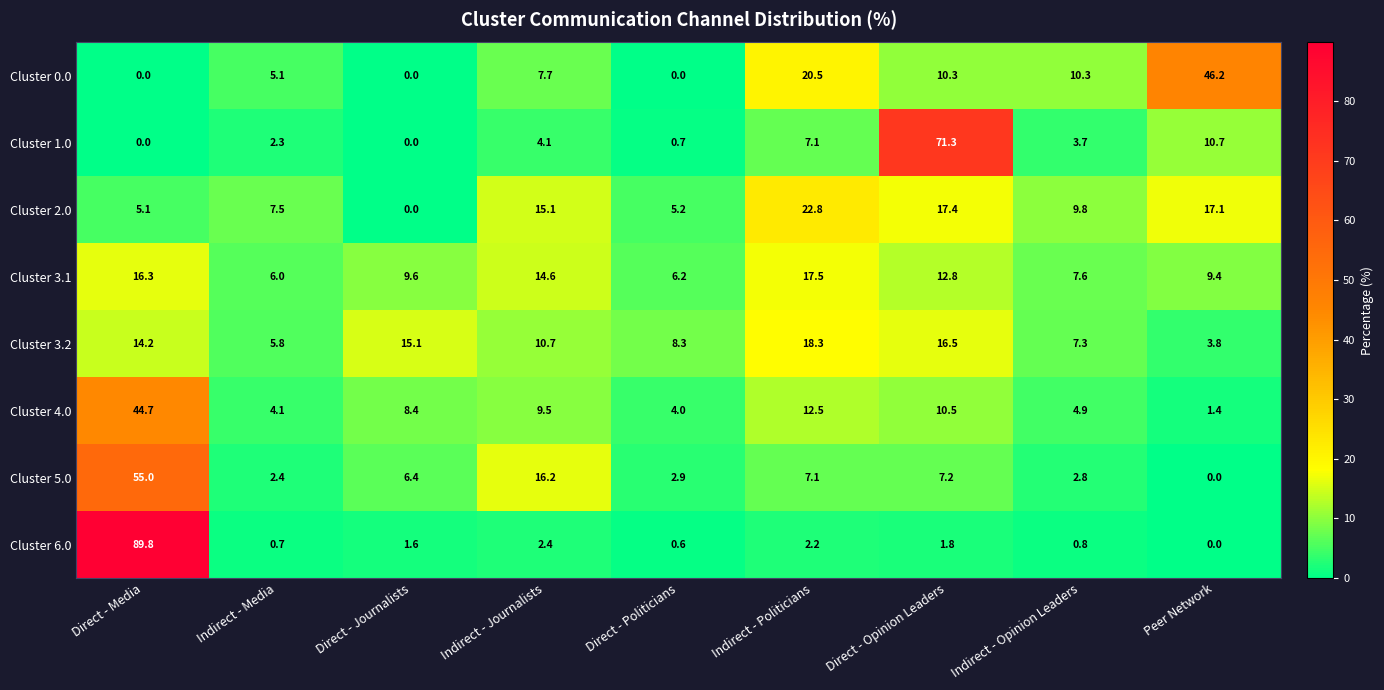

The Cluster 4.0 series shows 0.7 at Peer Network. True or false?

False